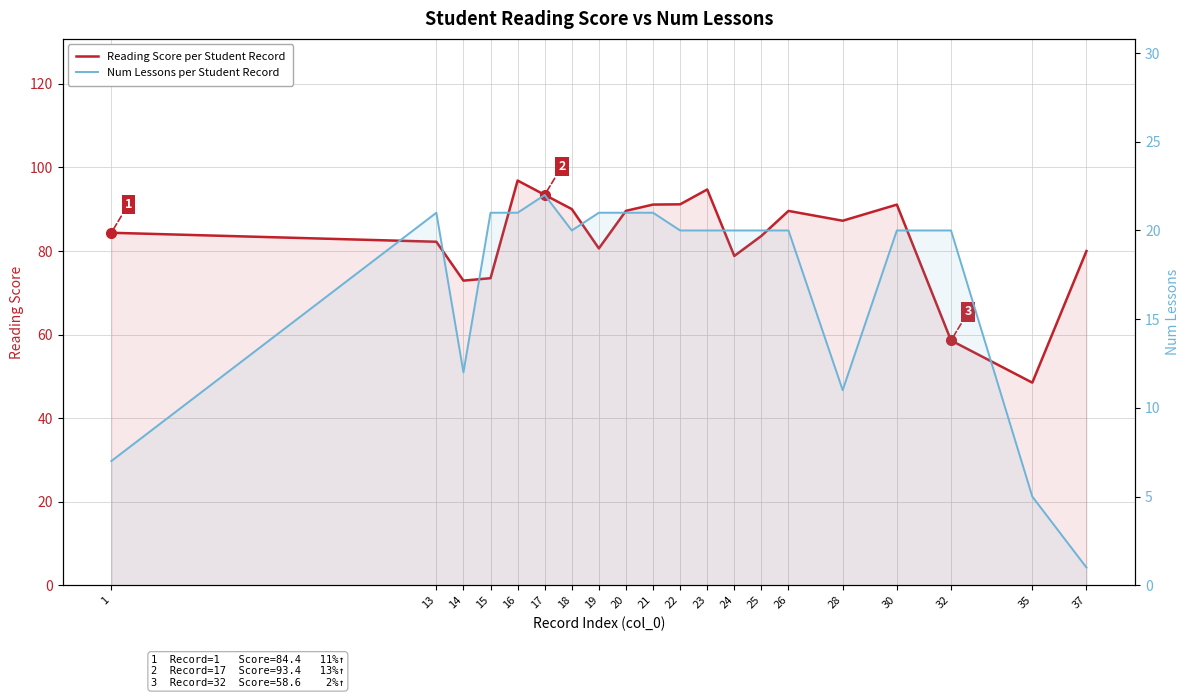

At which label does Num Lessons per Student Record first exceed 20?

13